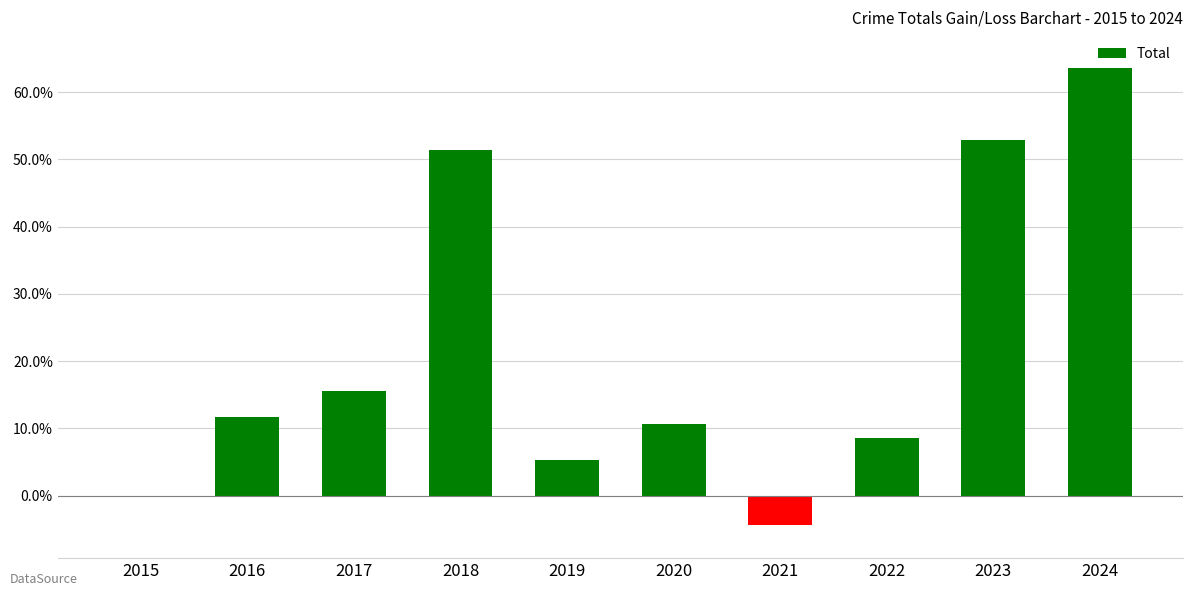

How many data points does each series have?

10